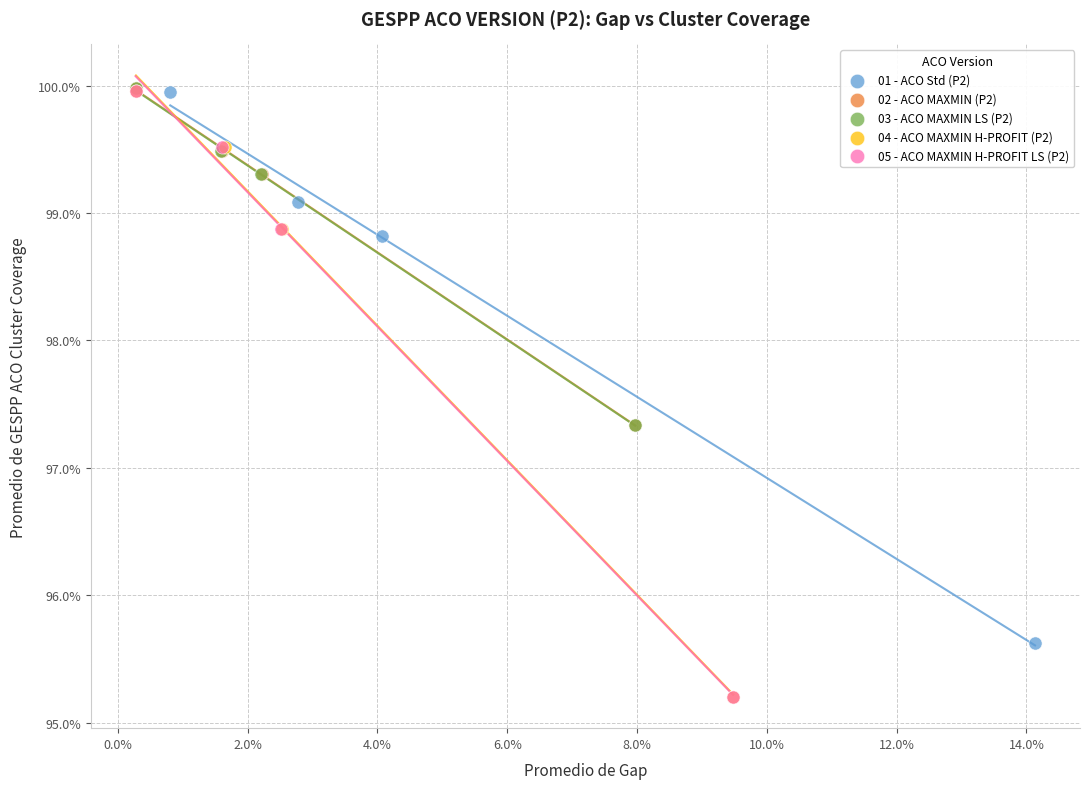

What are all the series names shown in the legend?

01 - ACO Std (P2), 02 - ACO MAXMIN (P2), 03 - ACO MAXMIN LS (P2), 04 - ACO MAXMIN H-PROFIT (P2), 05 - ACO MAXMIN H-PROFIT LS (P2)